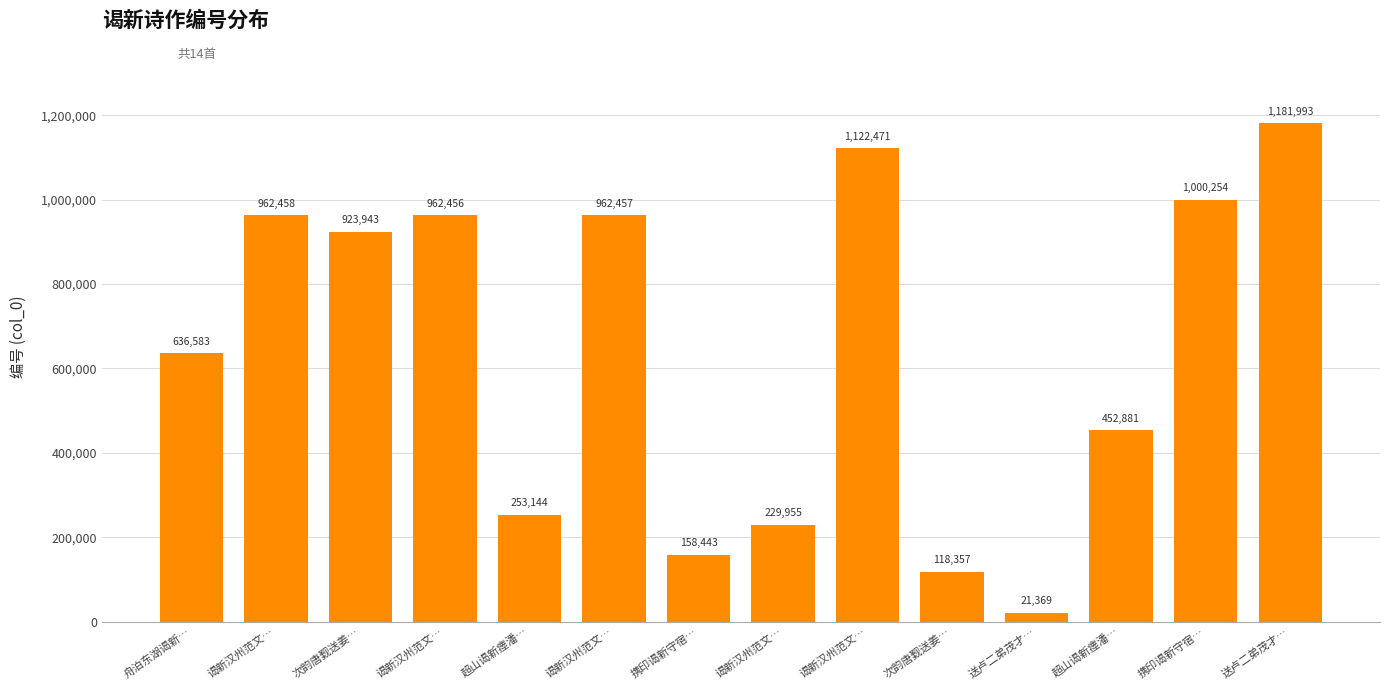

How many bars are there in total?

14